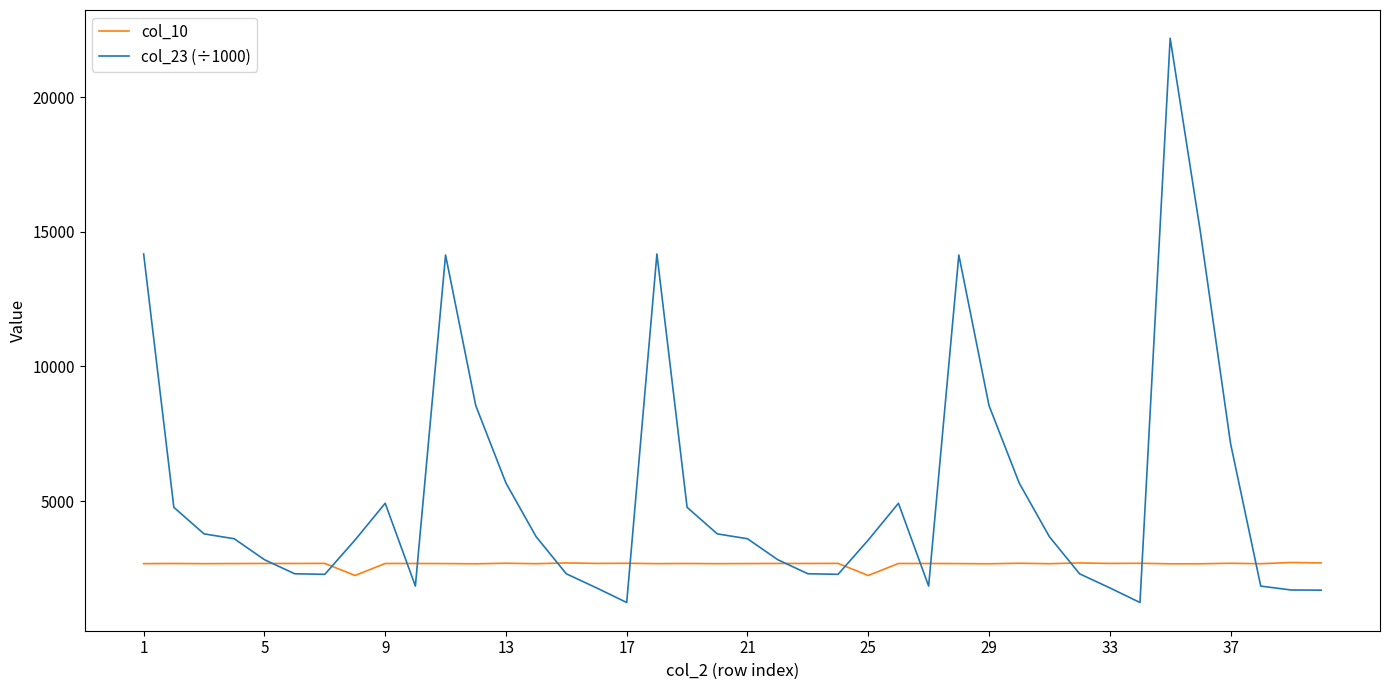

What is the maximum value shown in the chart?

22185.8